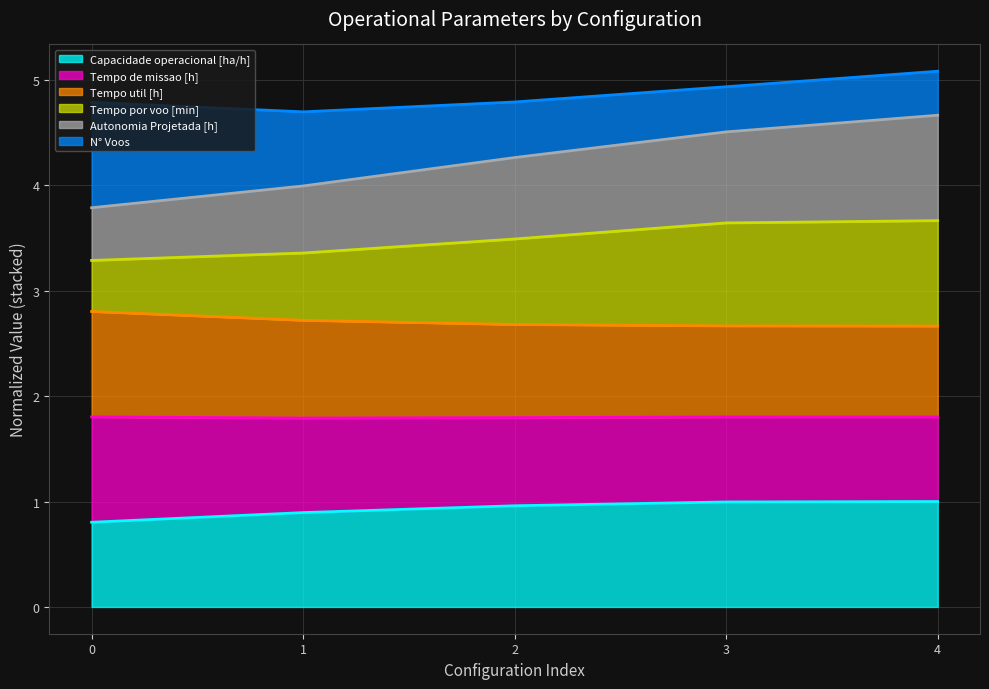

What is the difference between the second highest and minimum values in the Capacidade operacional [ha/h] series?

0.2